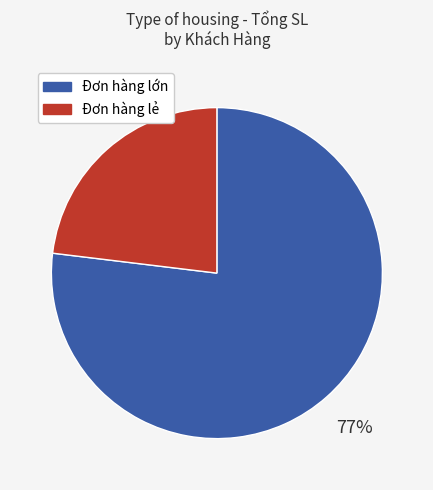

Rank the categories by value from highest to lowest.

Đơn hàng lớn, Đơn hàng lẻ